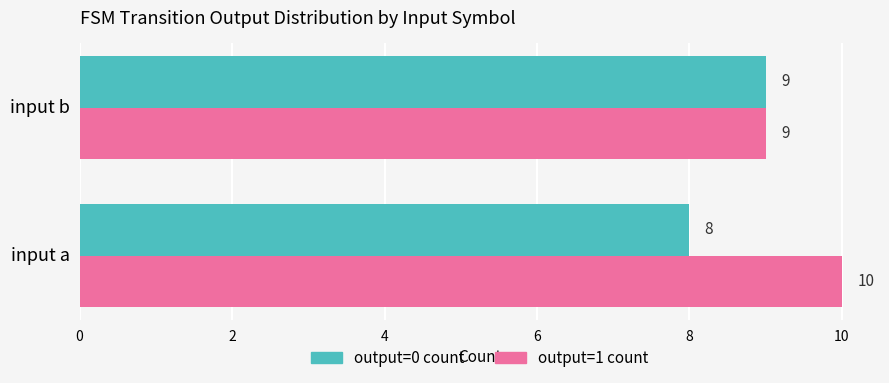

Is the value of output=0 count at input a greater than the value of output=1 count at input a?

No